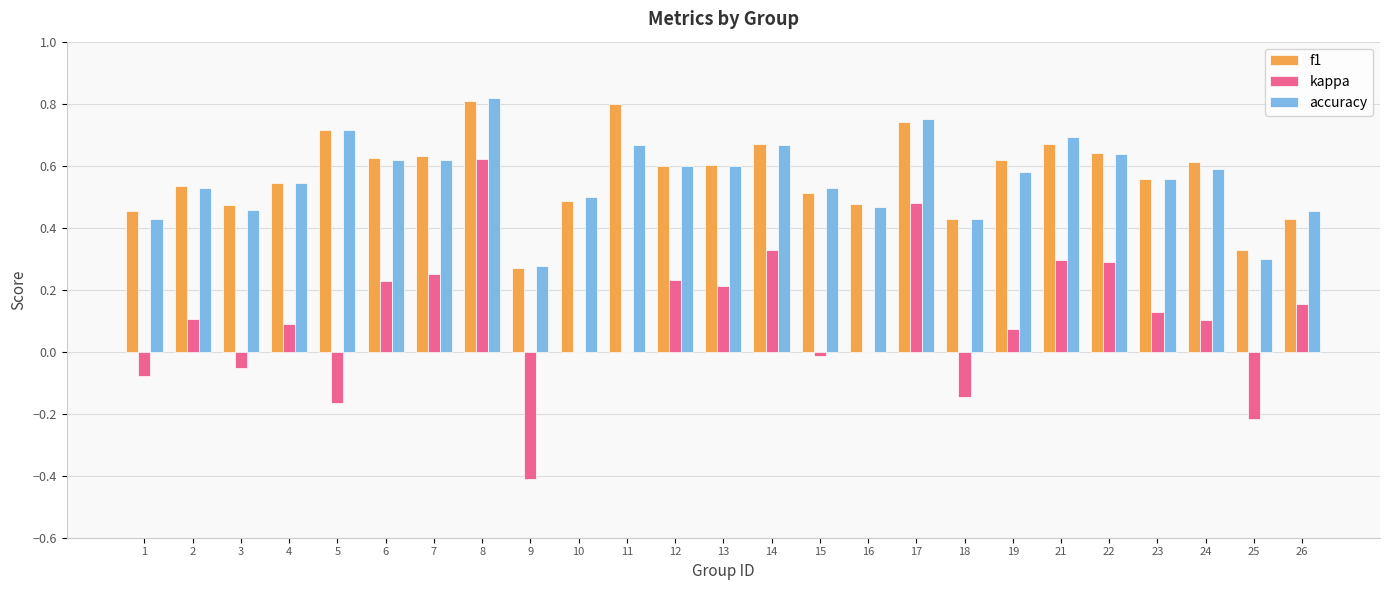

The f1 series shows 0.2 at 7. True or false?

False